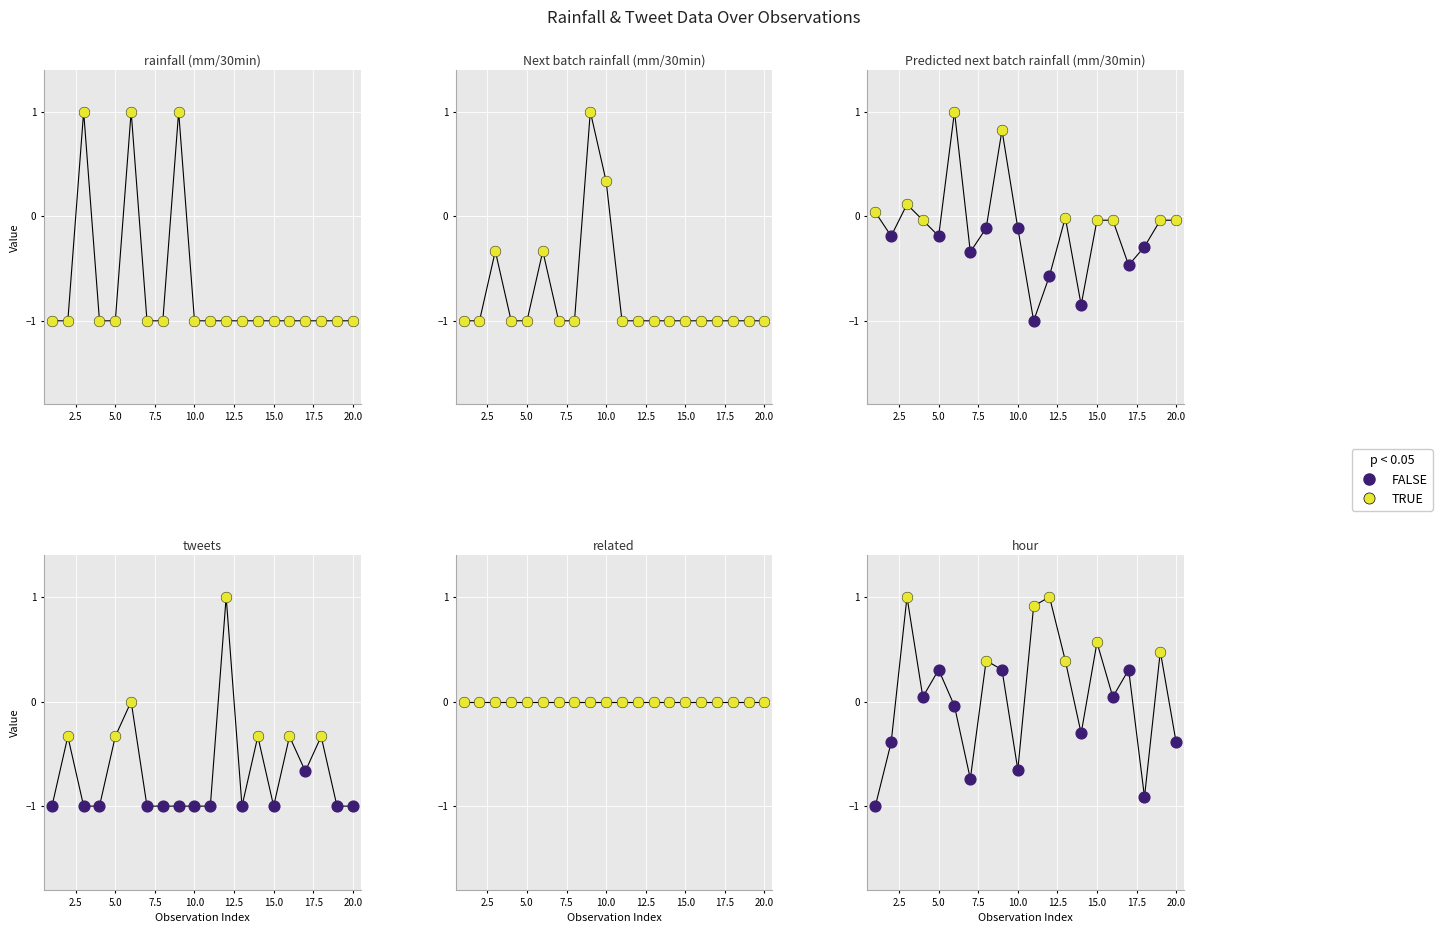

At which category is the sum across all series the highest?

9